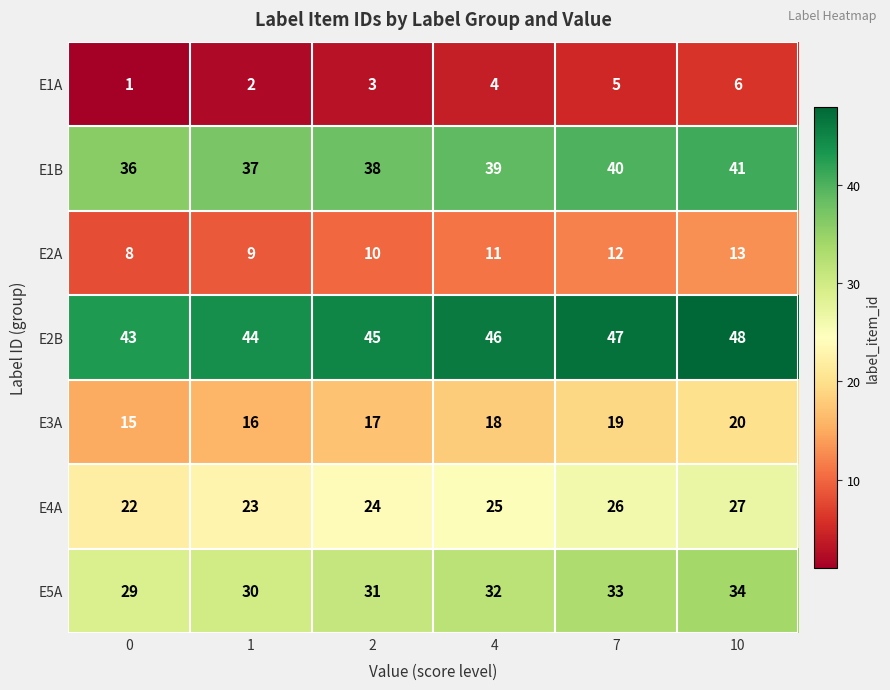

What is the sum of all E4A values?

147